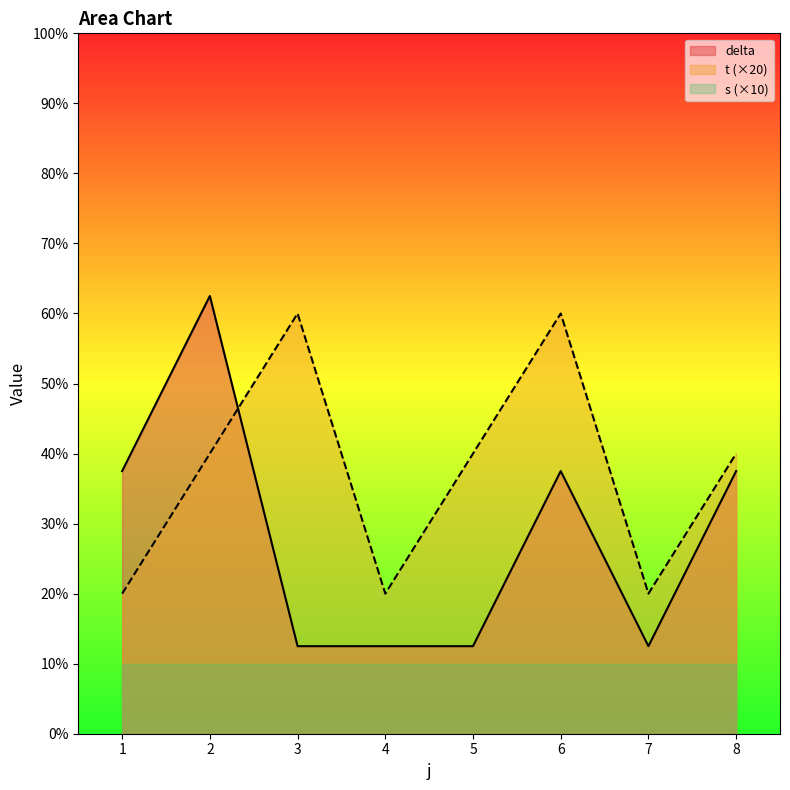

Rank the series by their average value, from lowest to highest.

s (×10), delta, t (×20)